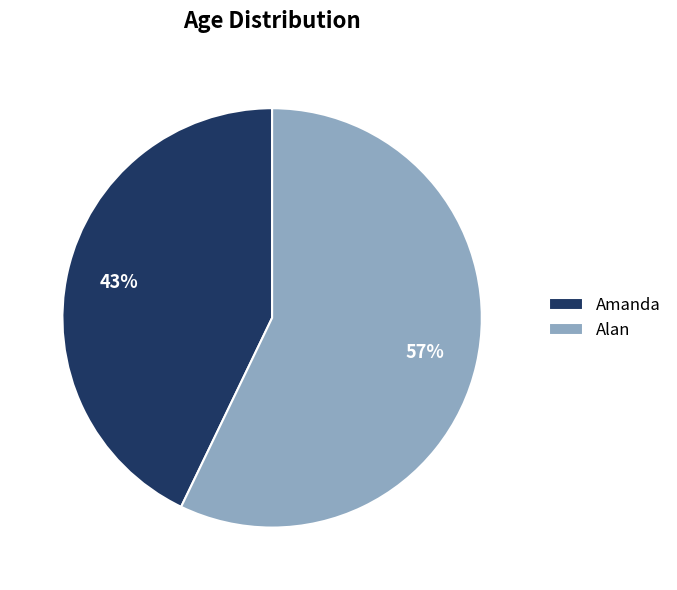

To the nearest percent, what is the difference between the Amanda and Alan slice percentages?

14%